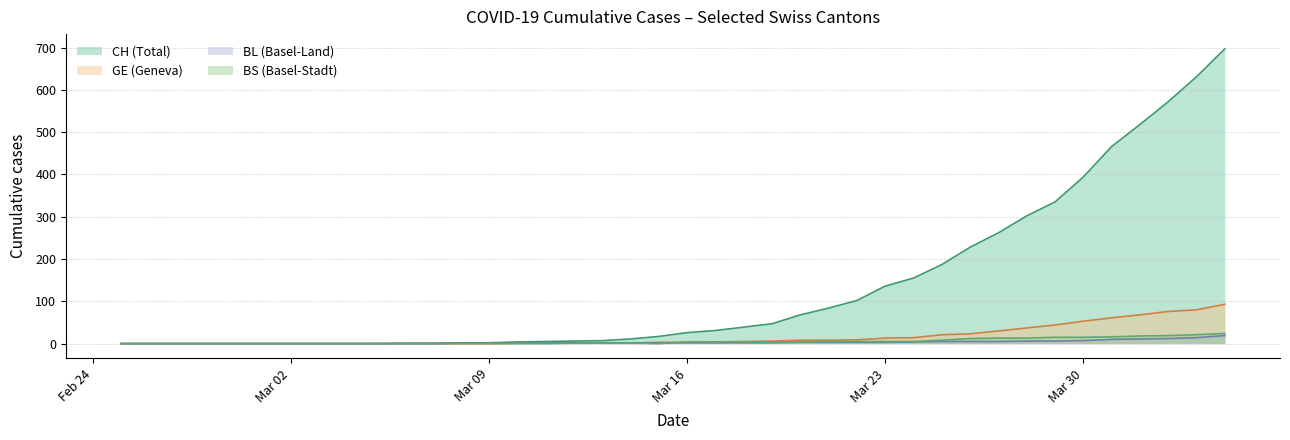

What is the average value of the BS series?

5